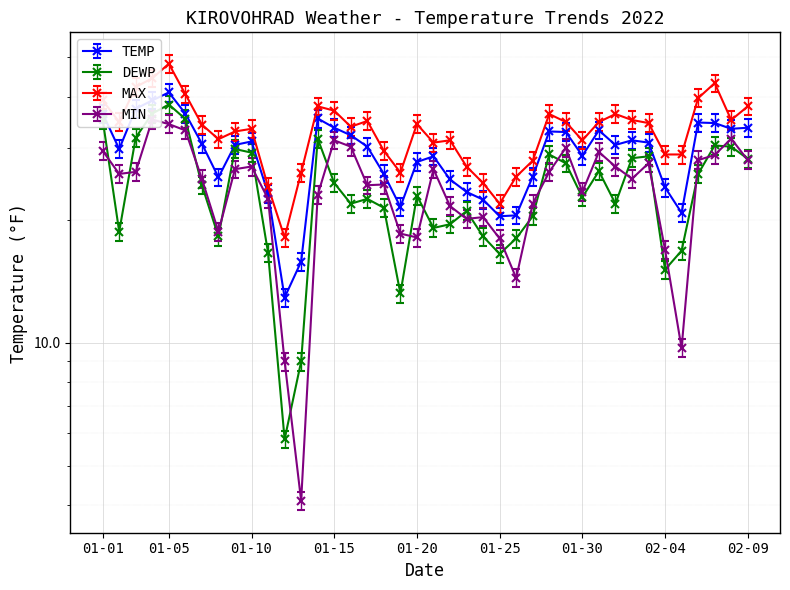

Which series has the largest range (max minus min)?

DEWP